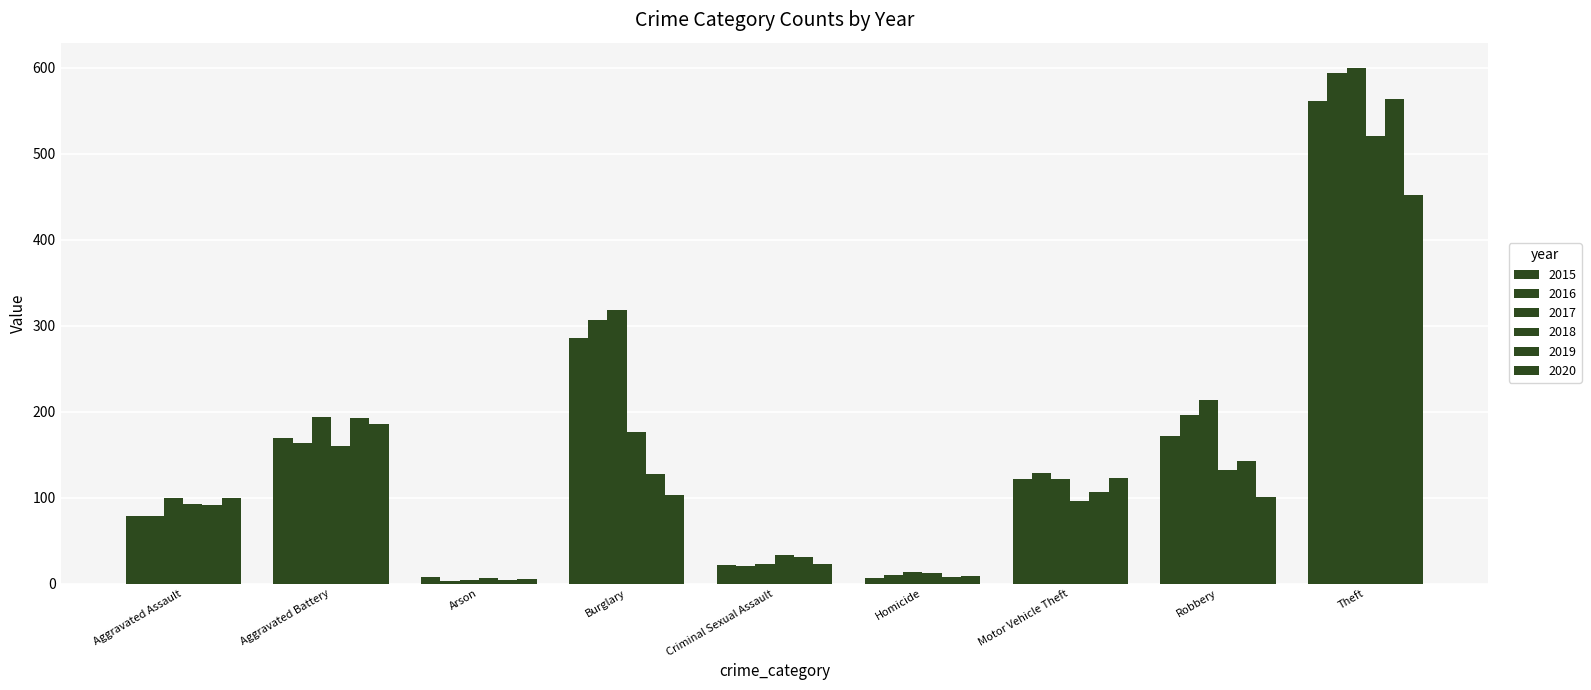

How many bars are there in each group?

6